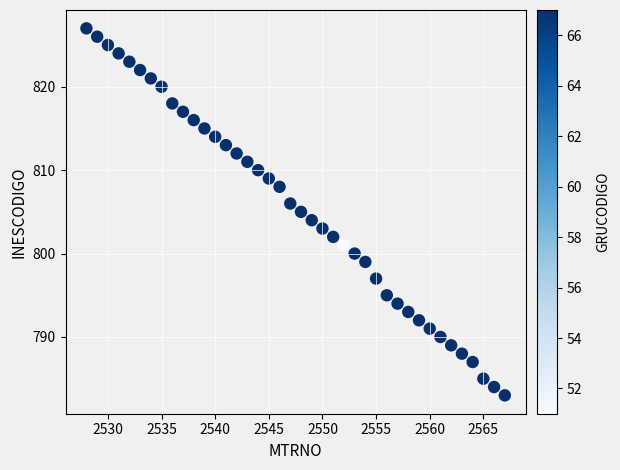

What is the range of Y values (max minus min)?

44